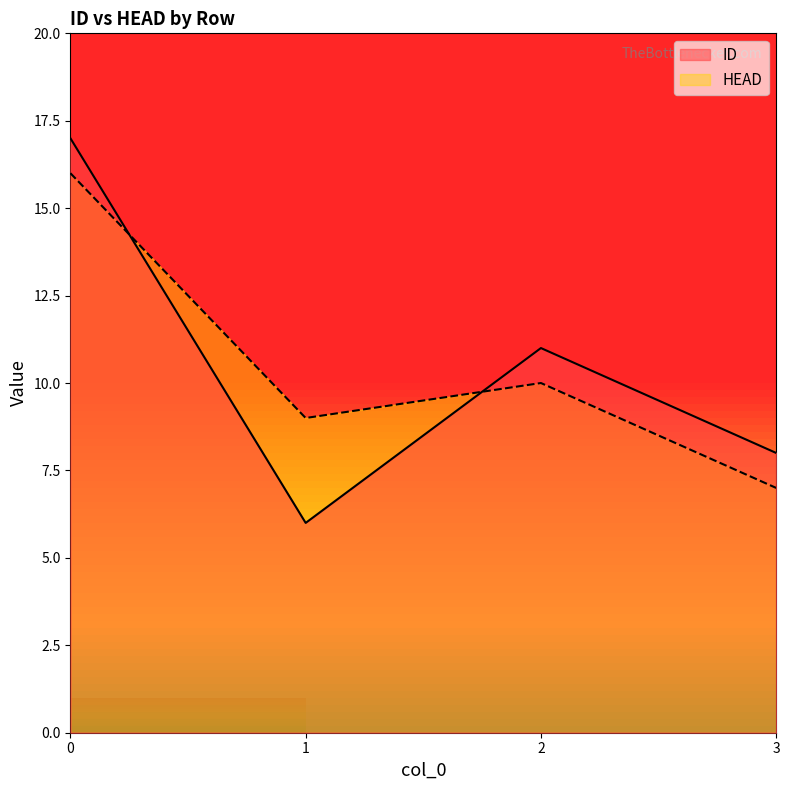

Reading left to right, transcribe all the data shown in this chart.

ID: 17	6	11	8
HEAD: 16	9	10	7